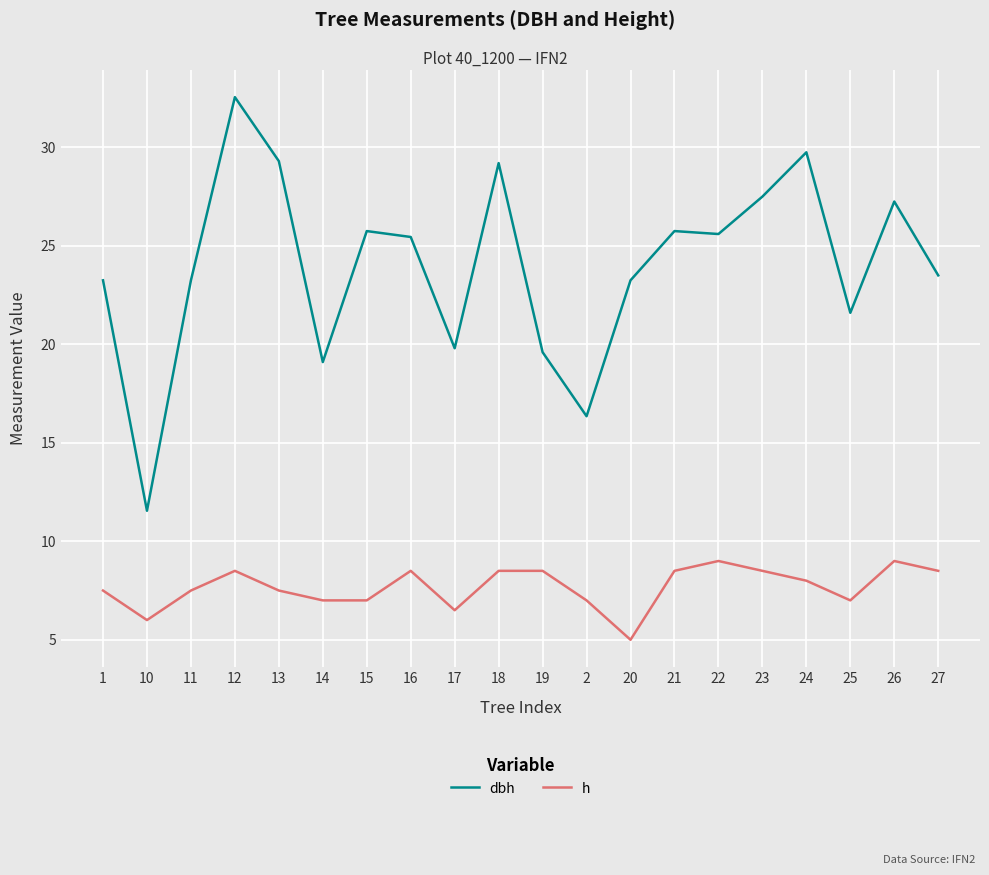

True or false: h has a value of 15.5 at 22.

False